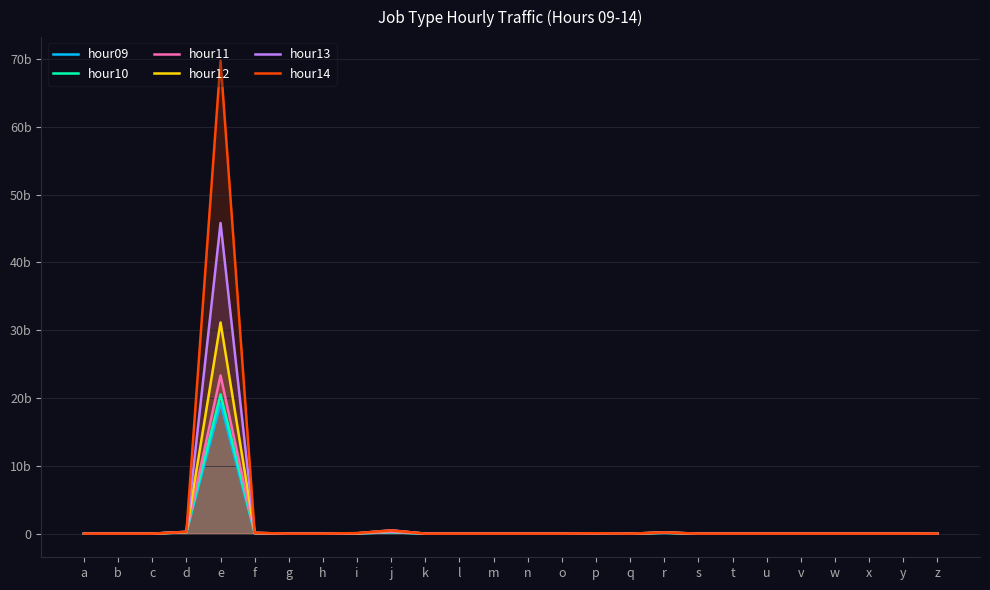

How many lines are shown in the chart?

6